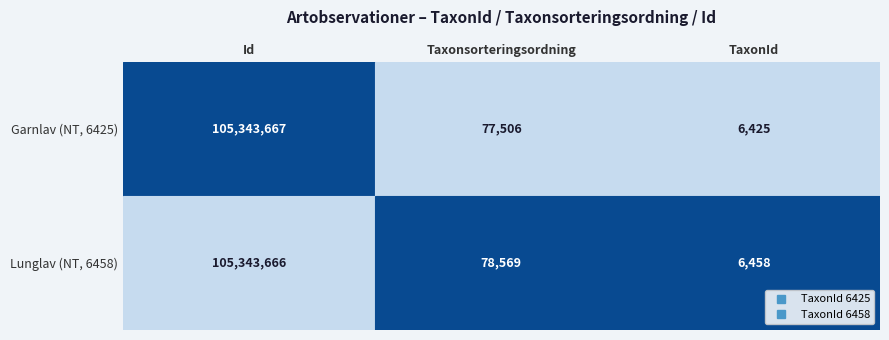

At which label does 6425 first exceed 77506?

Id